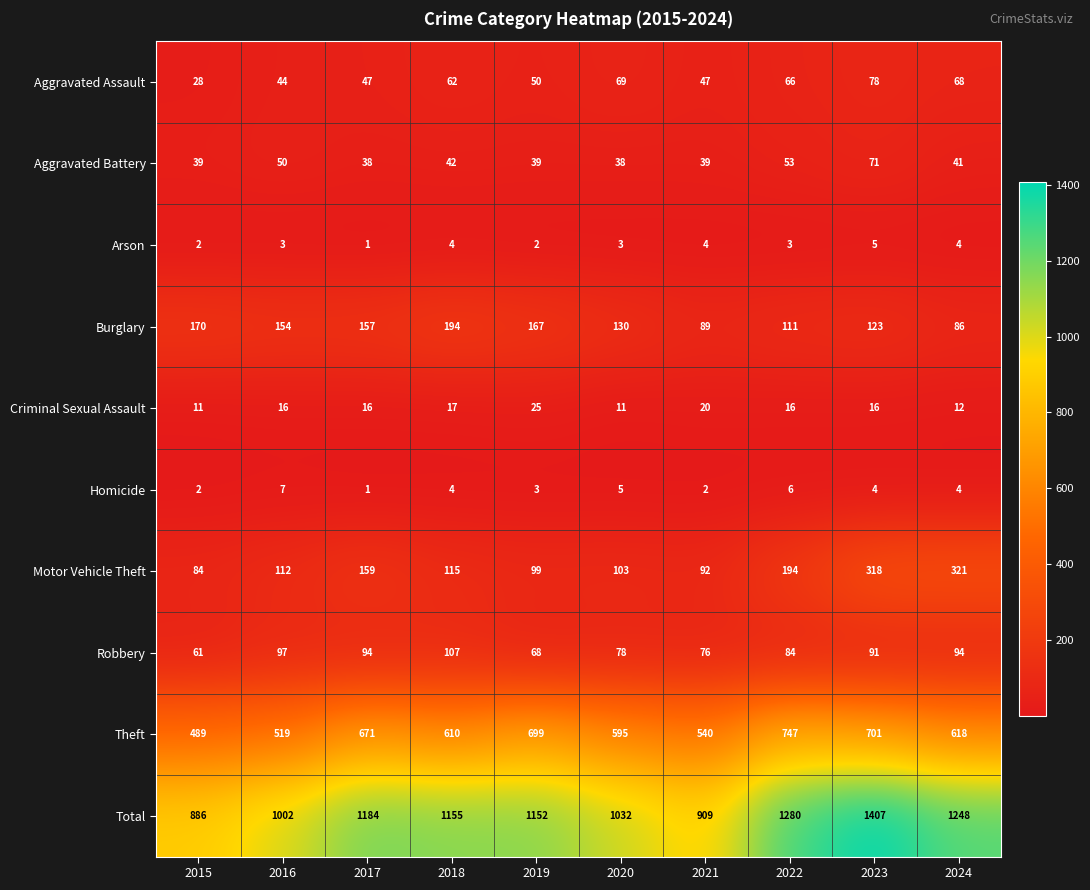

At 2023, list the series in order from smallest to largest.

Homicide, Arson, Criminal Sexual Assault, Aggravated Battery, Aggravated Assault, Robbery, Burglary, Motor Vehicle Theft, Theft, Total